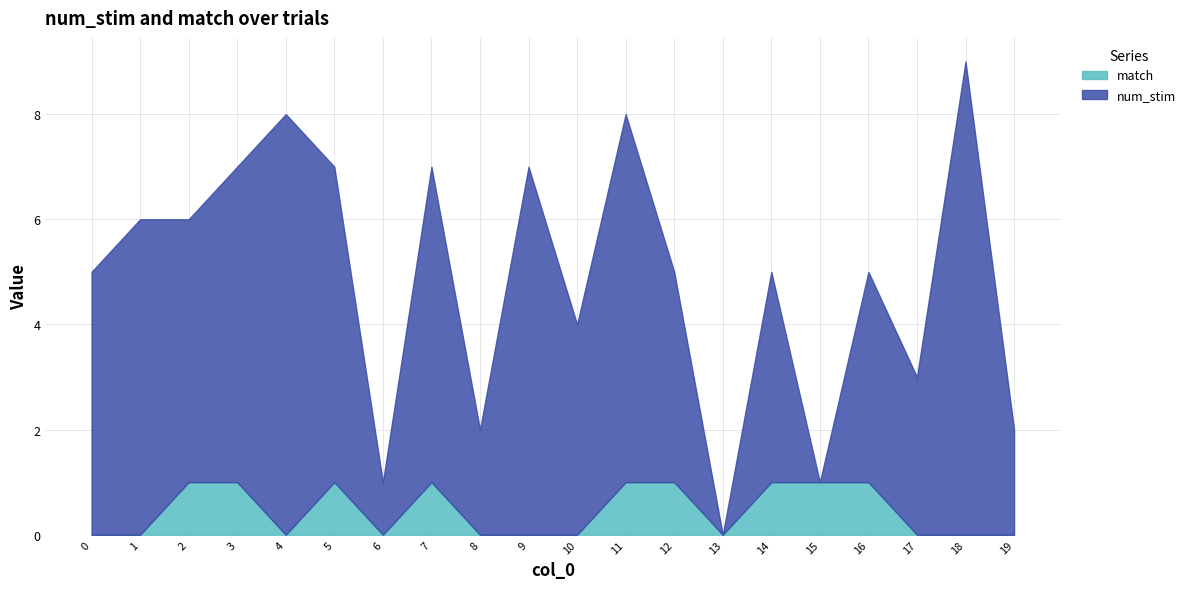

List the labels in order of match value, largest first.

2, 3, 5, 7, 11, 12, 14, 15, 16, 0, 1, 4, 6, 8, 9, 10, 13, 17, 18, 19